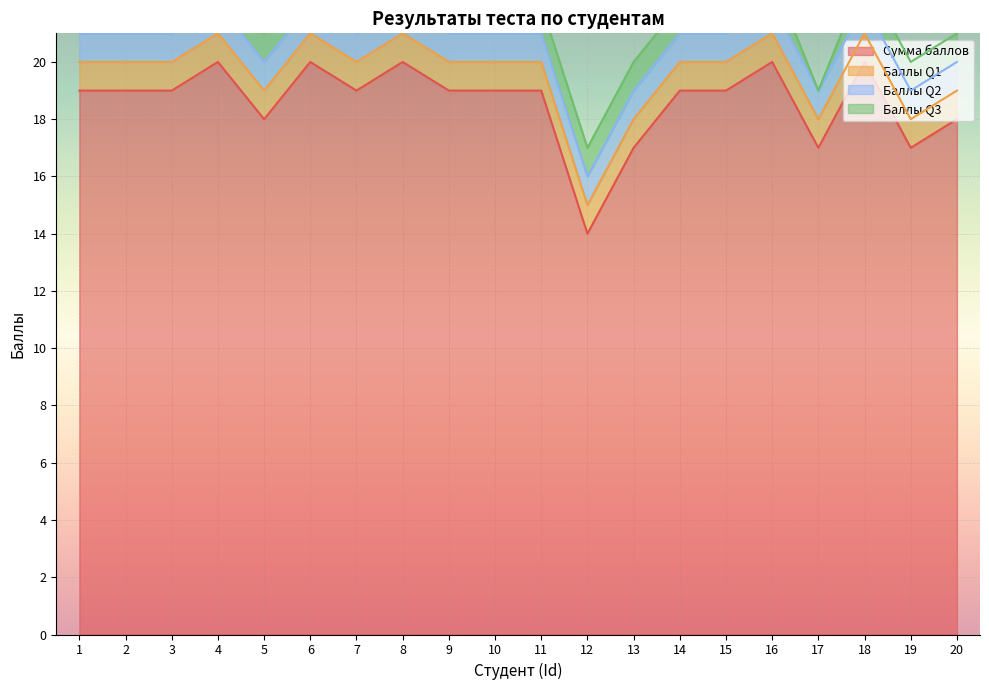

Which has a higher value, 9 or 11?

9